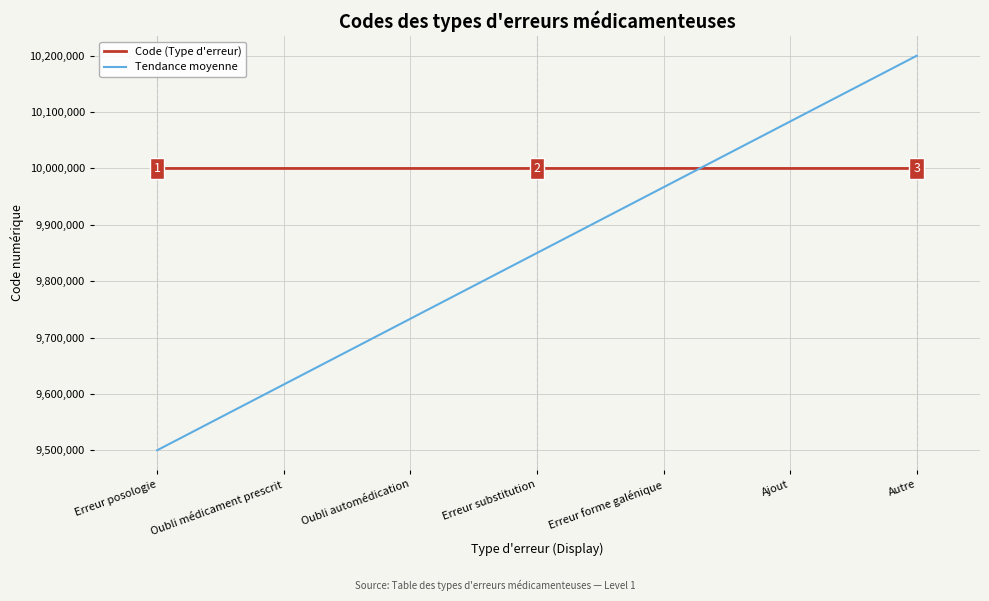

What is the difference between the second highest and minimum values in the Code (Type d'erreur) series?

5.0